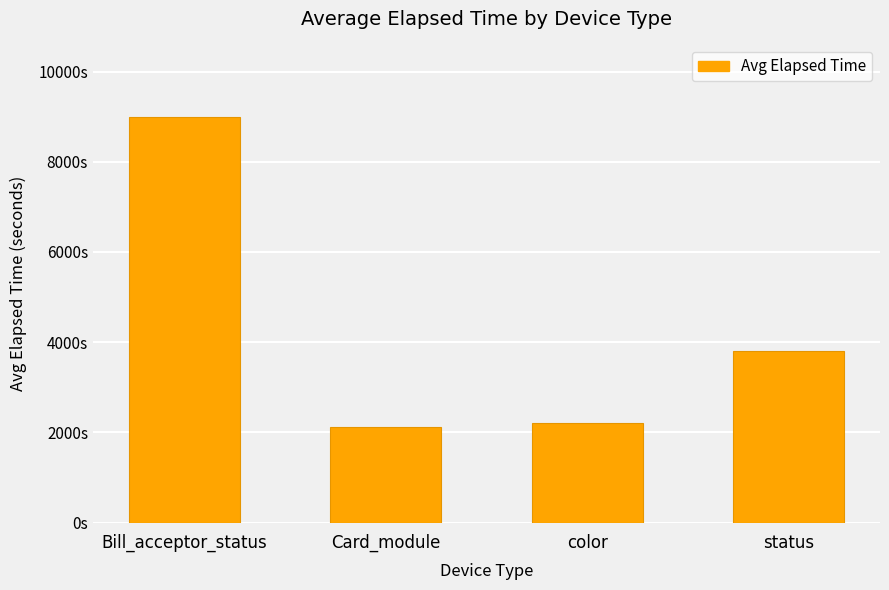

What is the average value?

4276